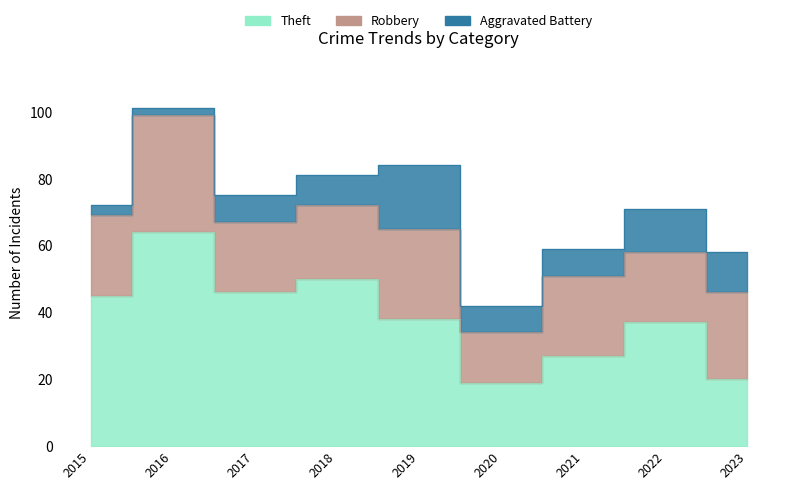

Where is the first local minimum for Aggravated Battery?

2016